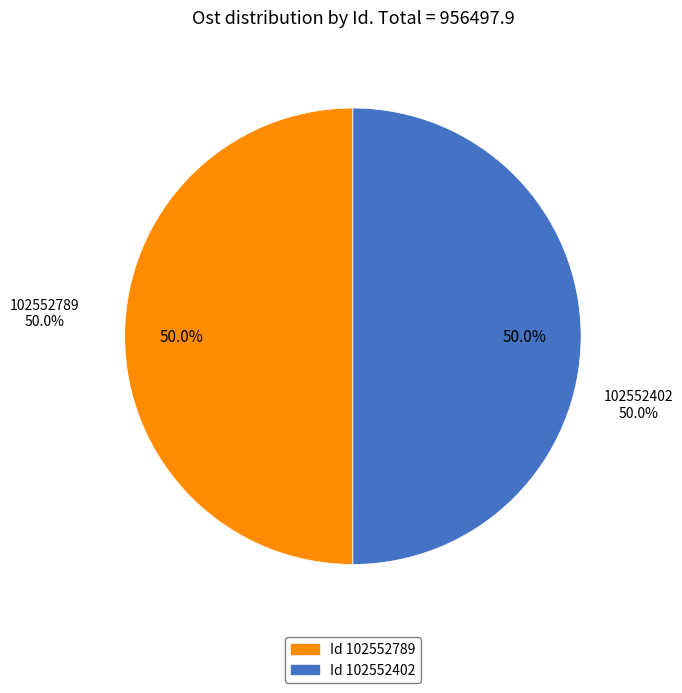

How many slices are in this pie chart?

2